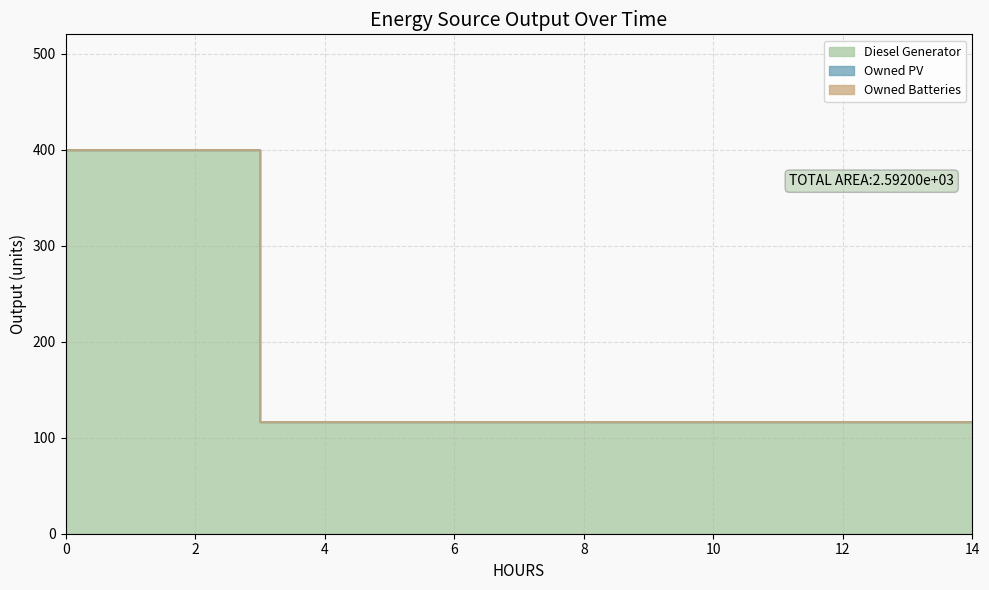

Which series has the widest spread of values?

Diesel Generator